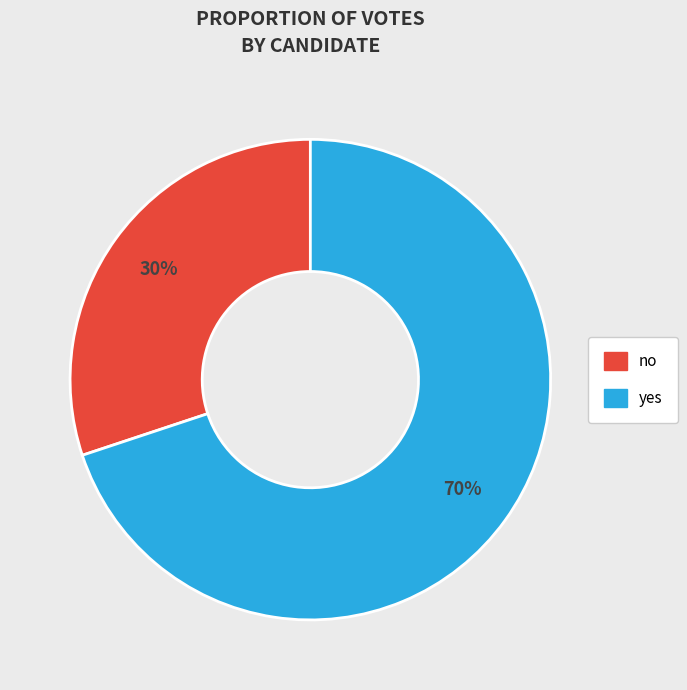

Which slice is the smallest?

no